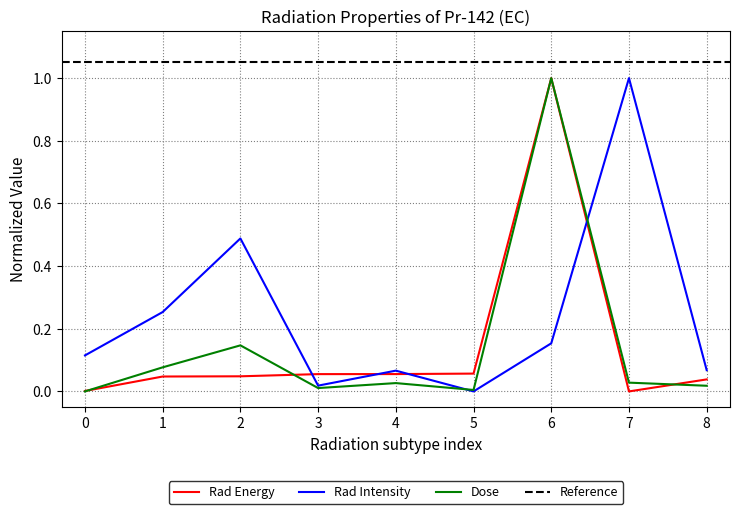

The Rad Energy series shows 1.0 at 6. True or false?

True